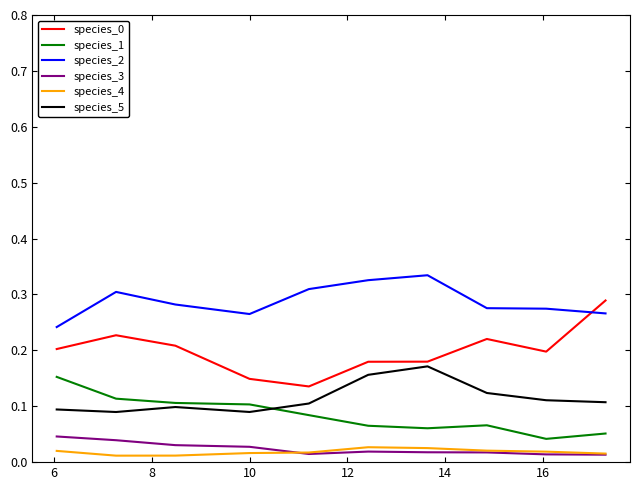

Which series has the largest total across all categories?

species_2